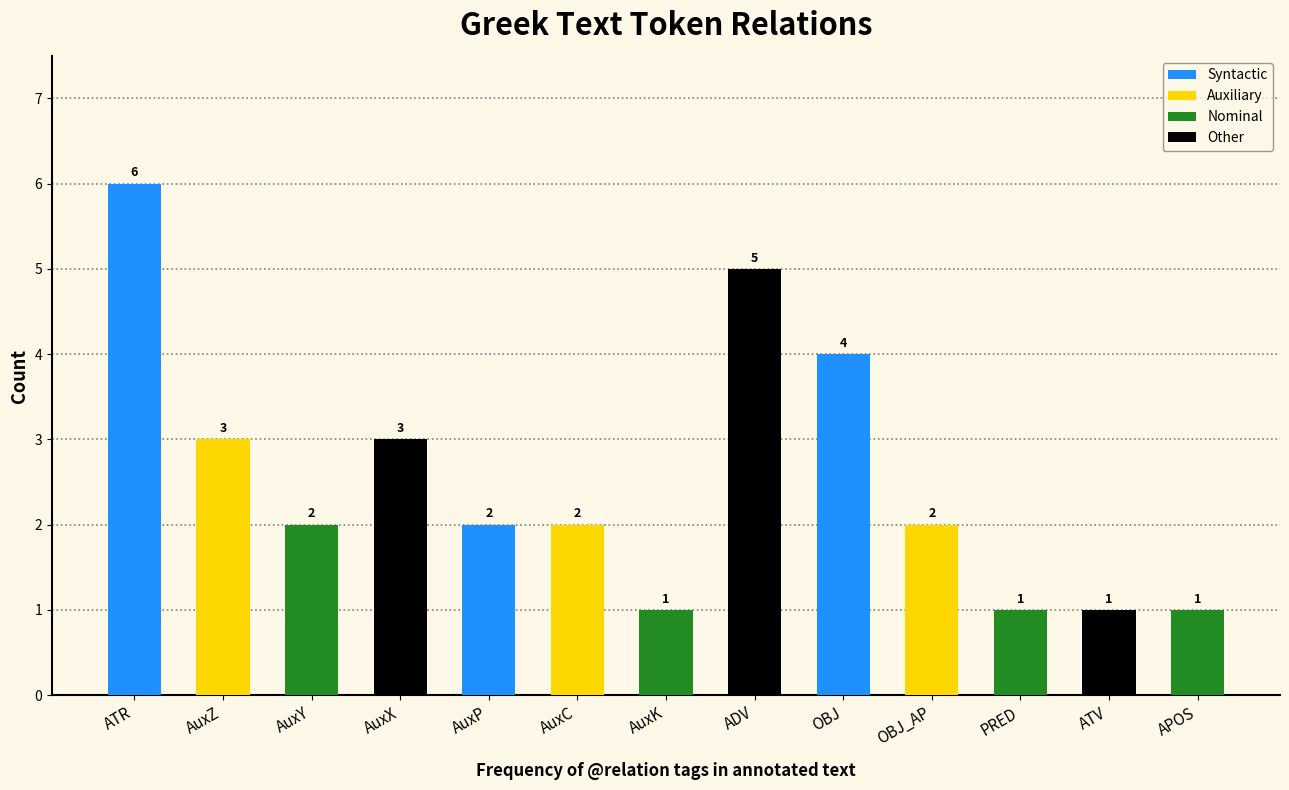

Reading left to right, transcribe all the data shown in this chart.

ATR=6	AuxZ=3	AuxY=2	AuxX=3	AuxP=2	AuxC=2	AuxK=1	ADV=5	OBJ=4	OBJ_AP=2	PRED=1	ATV=1	APOS=1